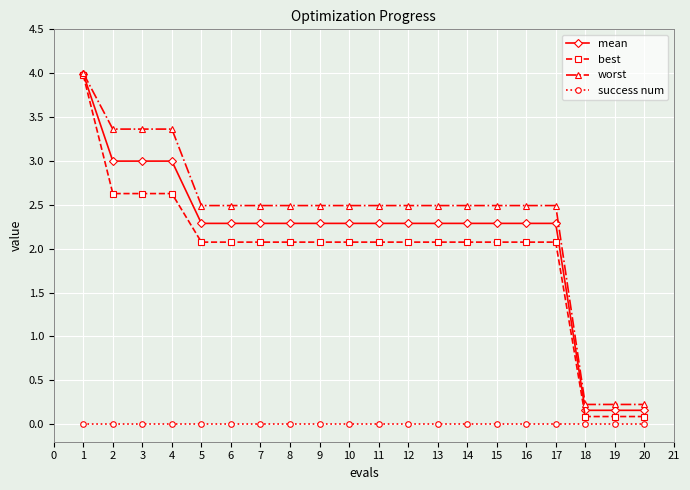

Reading left to right, extract all data points from this chart.

mean: 4.0	3.0	3.0	3.0	2.3	2.3	2.3	2.3	2.3	2.3	2.3	2.3	2.3	2.3	2.3	2.3	2.3	0.2	0.2	0.2
best: 4.0	2.6	2.6	2.6	2.1	2.1	2.1	2.1	2.1	2.1	2.1	2.1	2.1	2.1	2.1	2.1	2.1	0.1	0.1	0.1
worst: 4.0	3.4	3.4	3.4	2.5	2.5	2.5	2.5	2.5	2.5	2.5	2.5	2.5	2.5	2.5	2.5	2.5	0.2	0.2	0.2
success num: 0.0	0.0	0.0	0.0	0.0	0.0	0.0	0.0	0.0	0.0	0.0	0.0	0.0	0.0	0.0	0.0	0.0	0.0	0.0	0.0